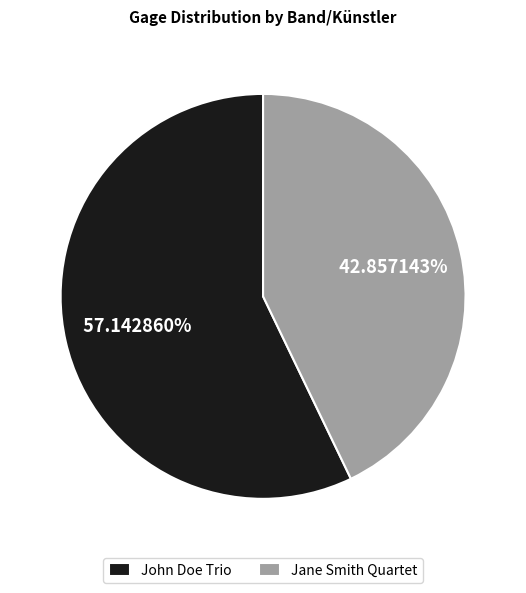

How many segments does this pie chart have?

2